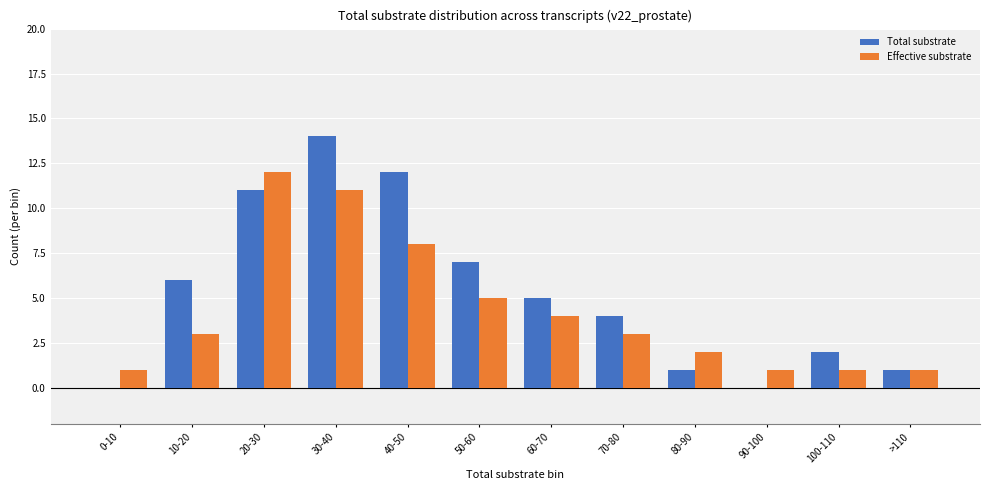

Which series changed the most between 20-30 and 60-70?

Effective substrate